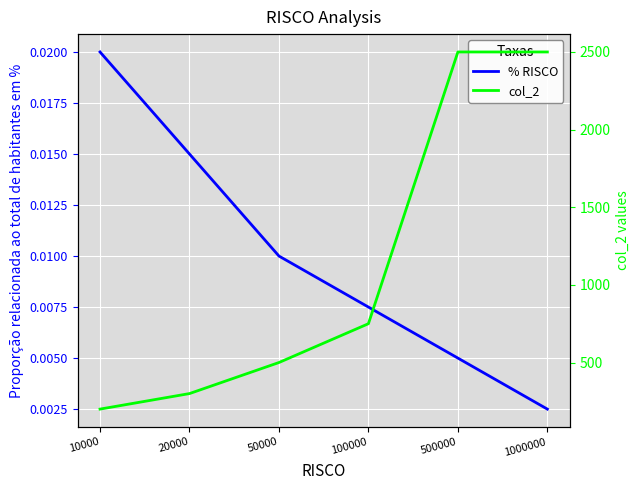

Which series has the largest range (max minus min)?

col_2